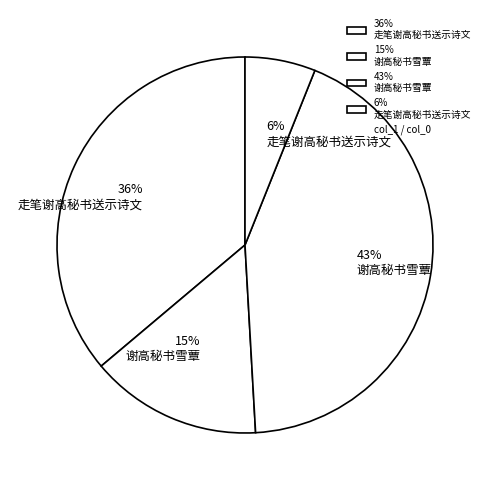

Approximately how many times larger is the value at 43% 谢高秘书雪蕈 compared to 15% 谢高秘书雪蕈?

2.9